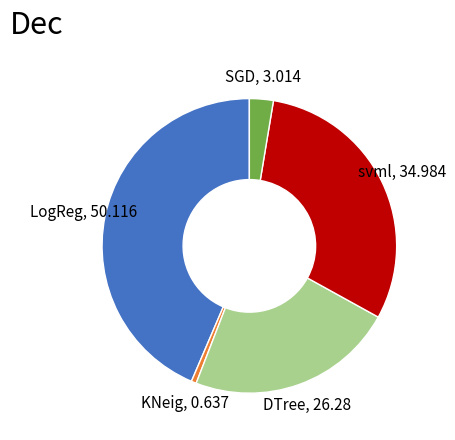

How many slices are in this pie chart?

5